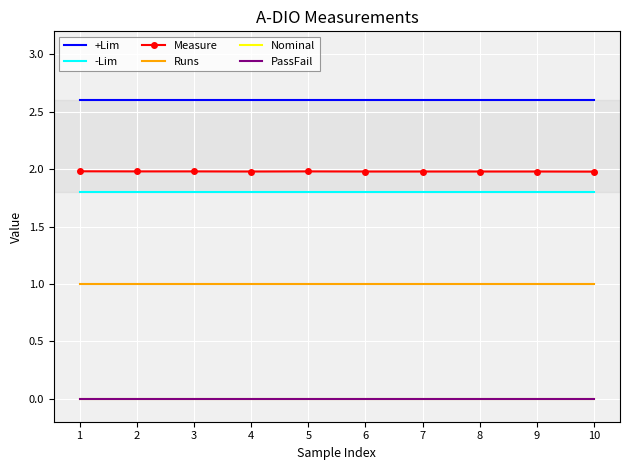

Is the value of Runs at 8 greater than the value of PassFail at 7?

Yes